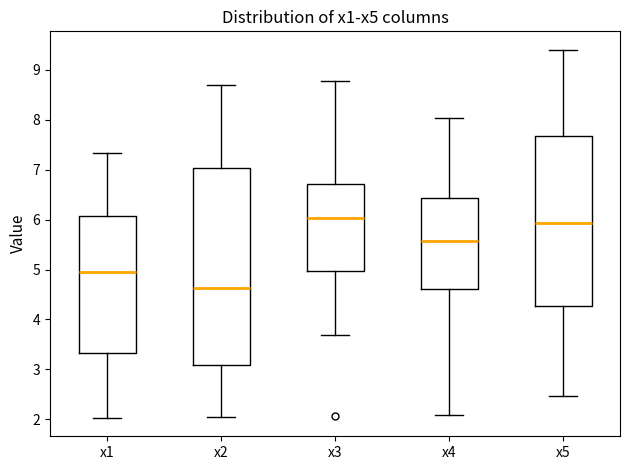

Which box has the lowest median line?

x2